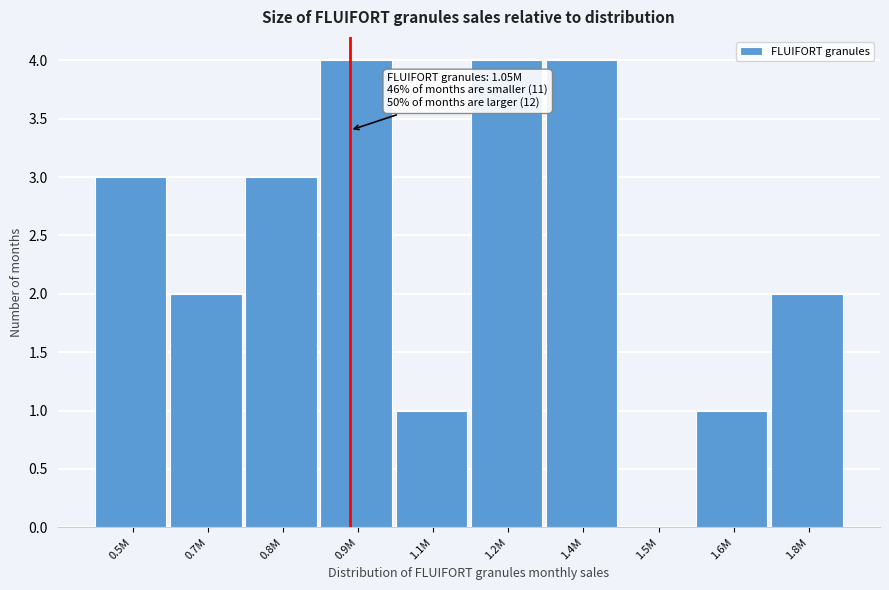

Reading right to left, list all the values displayed in this chart.

1.8M=2	1.6M=1	1.5M=0	1.4M=4	1.2M=4	1.1M=1	0.9M=4	0.8M=3	0.7M=2	0.5M=3